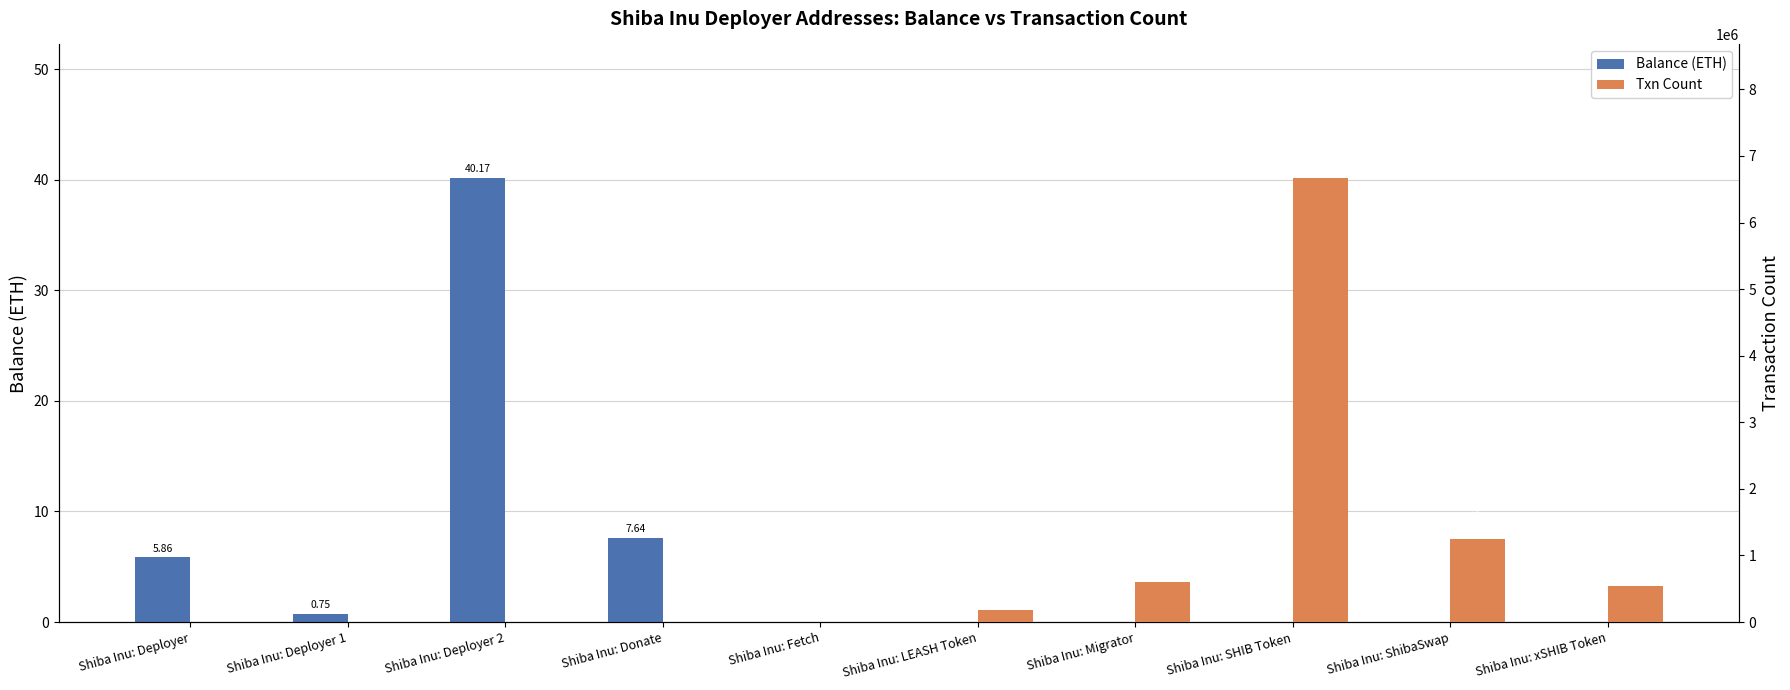

Between Shiba Inu: Fetch and Shiba Inu: LEASH Token, which series saw the biggest shift?

Txn Count